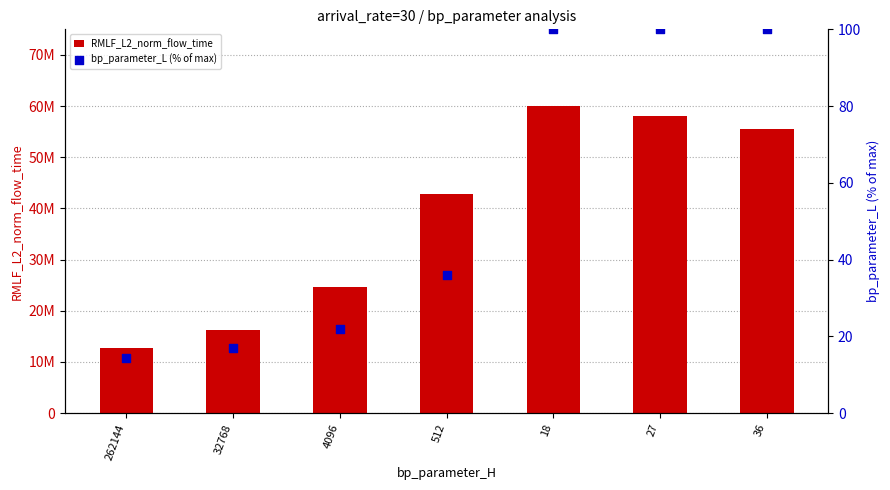

At which category is the sum across all series the highest?

18